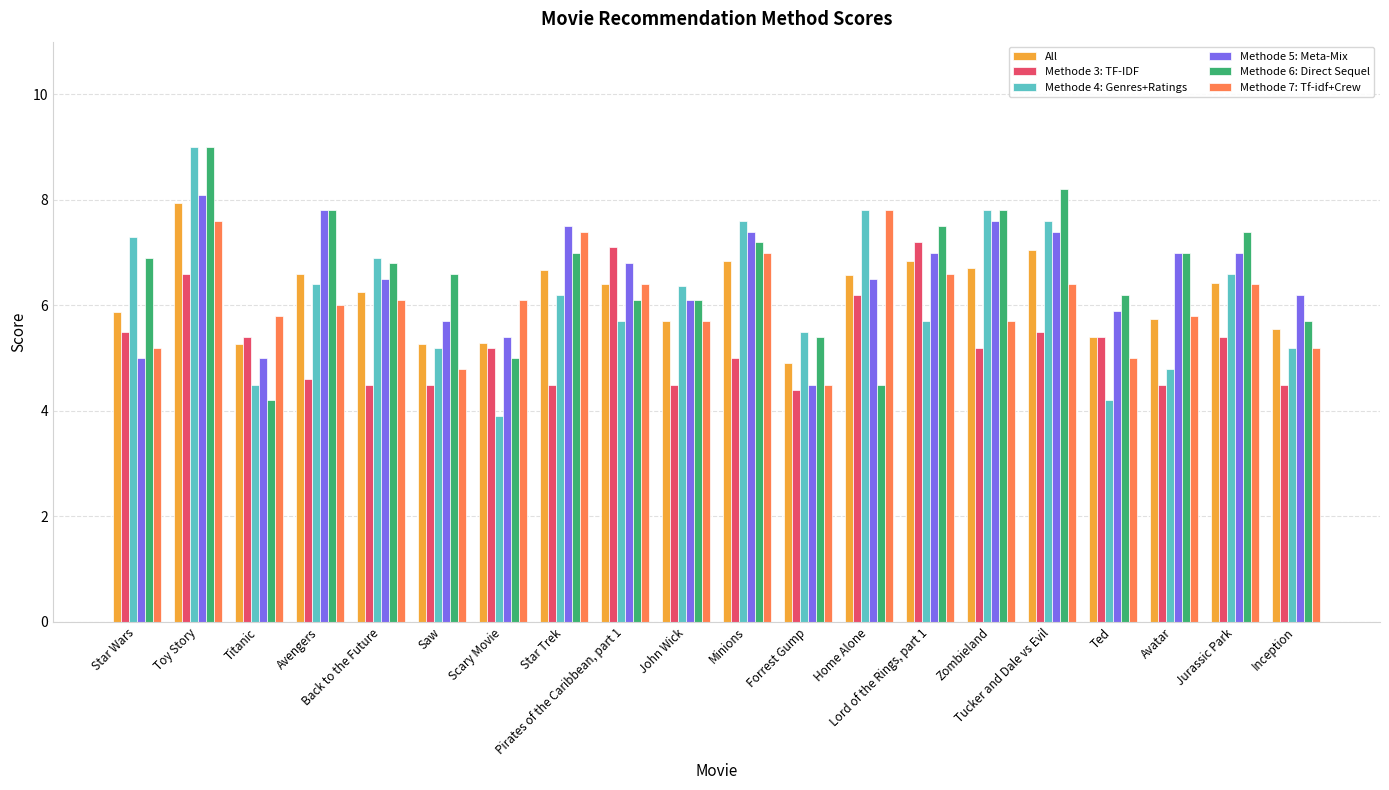

Is the value of Methode 6: Direct Sequel at Minions greater than the value of Methode 3: TF-IDF at Toy Story?

Yes